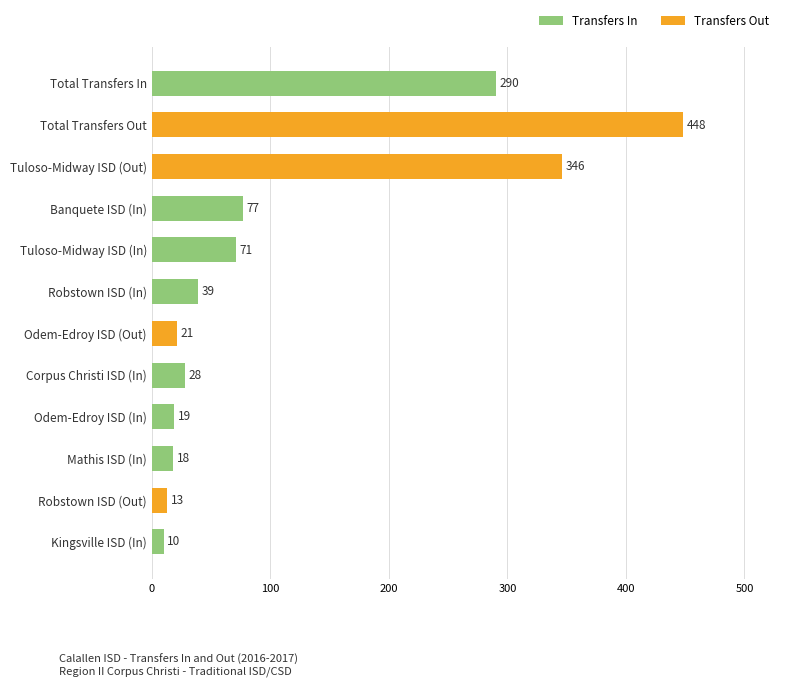

What is the difference between the second highest and minimum values?

336